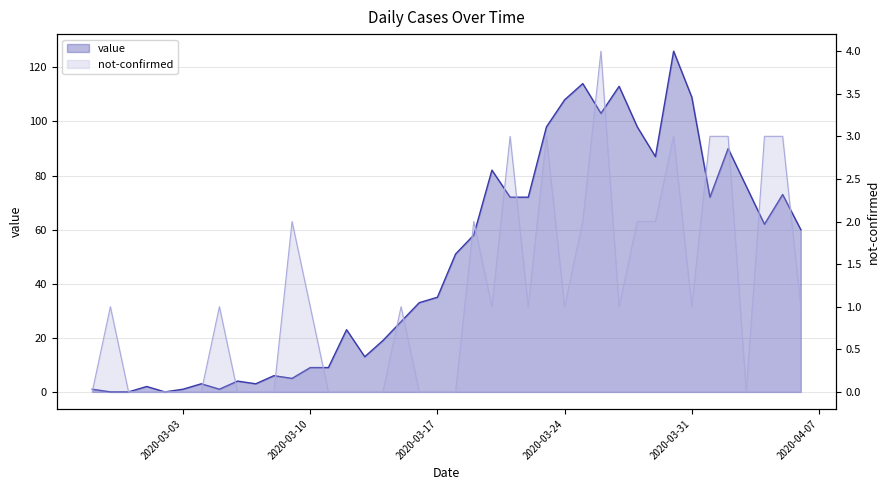

Which category has the highest value across all series?

2020-03-30